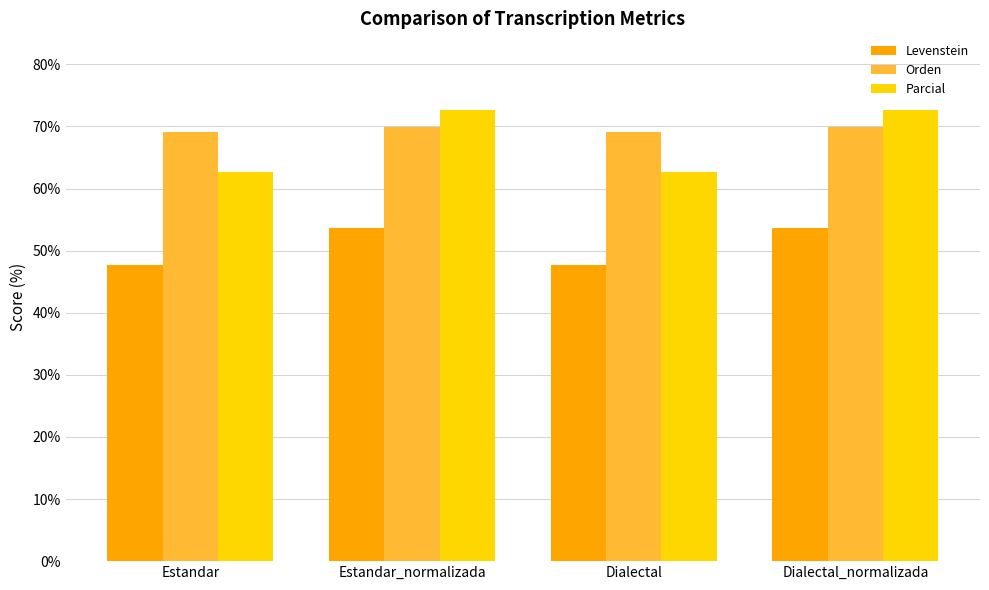

What is the spread (max minus min) of values at Estandar?

21.3